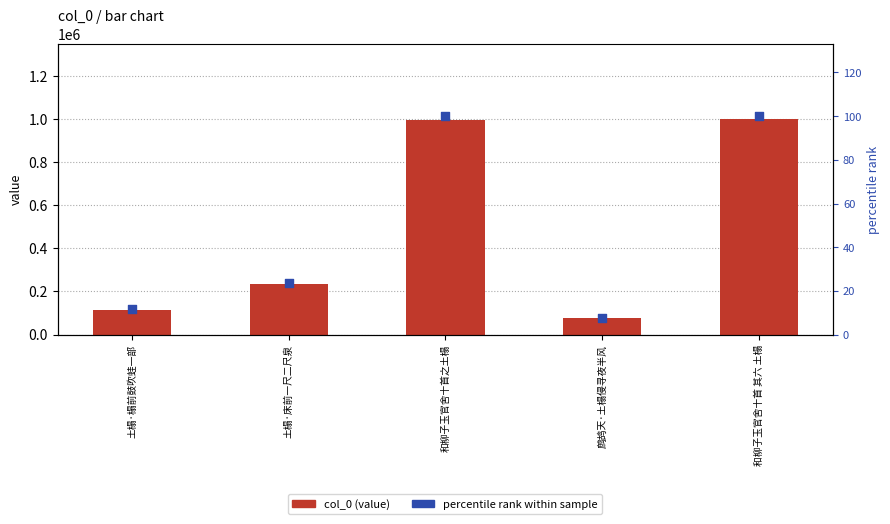

At how many categories does at least one series exceed 751112?

2